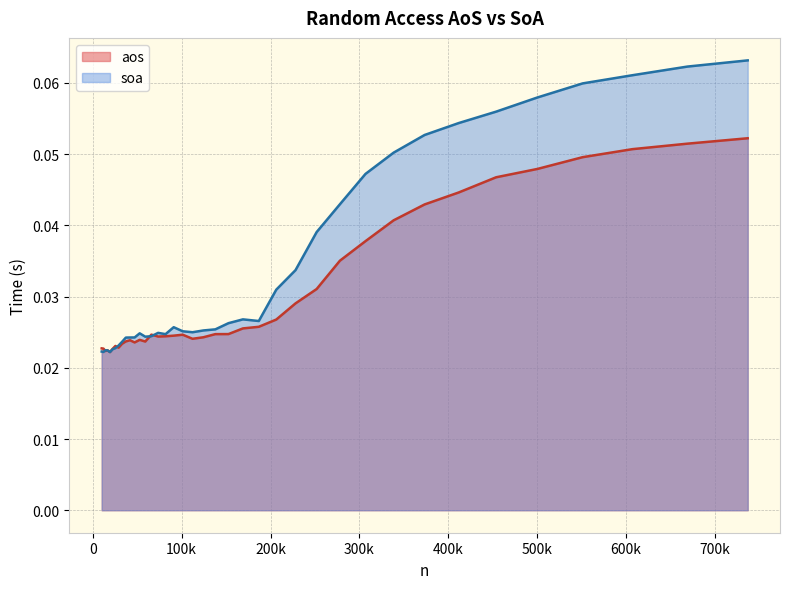

After their last crossing, which series has the higher values: soa or aos?

soa